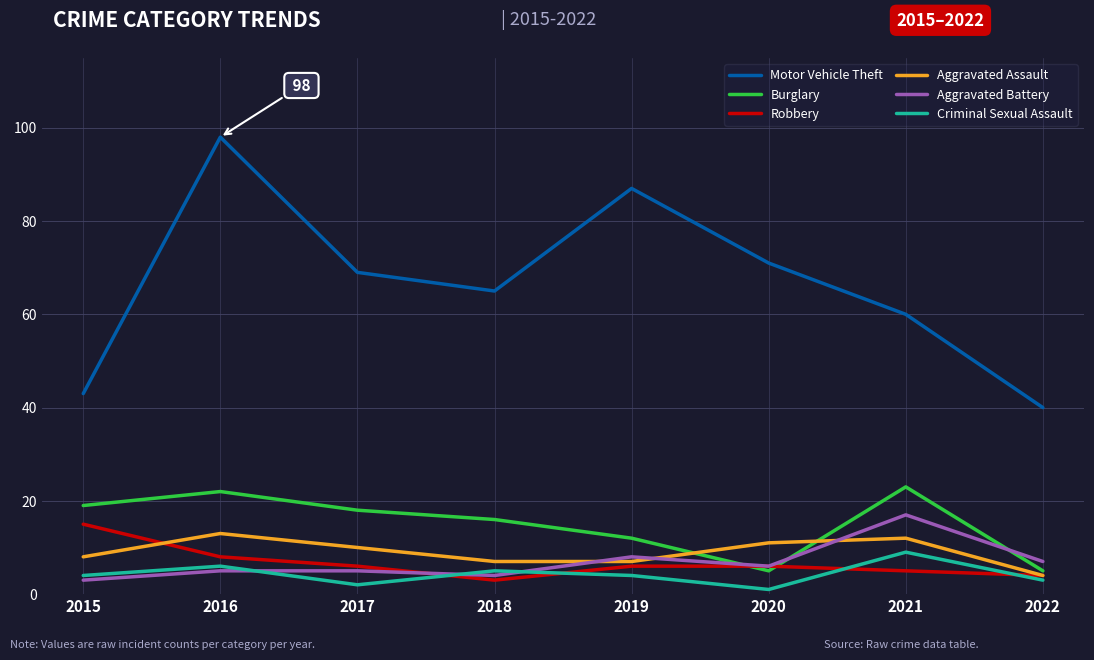

Which series has the largest total across all categories?

Motor Vehicle Theft